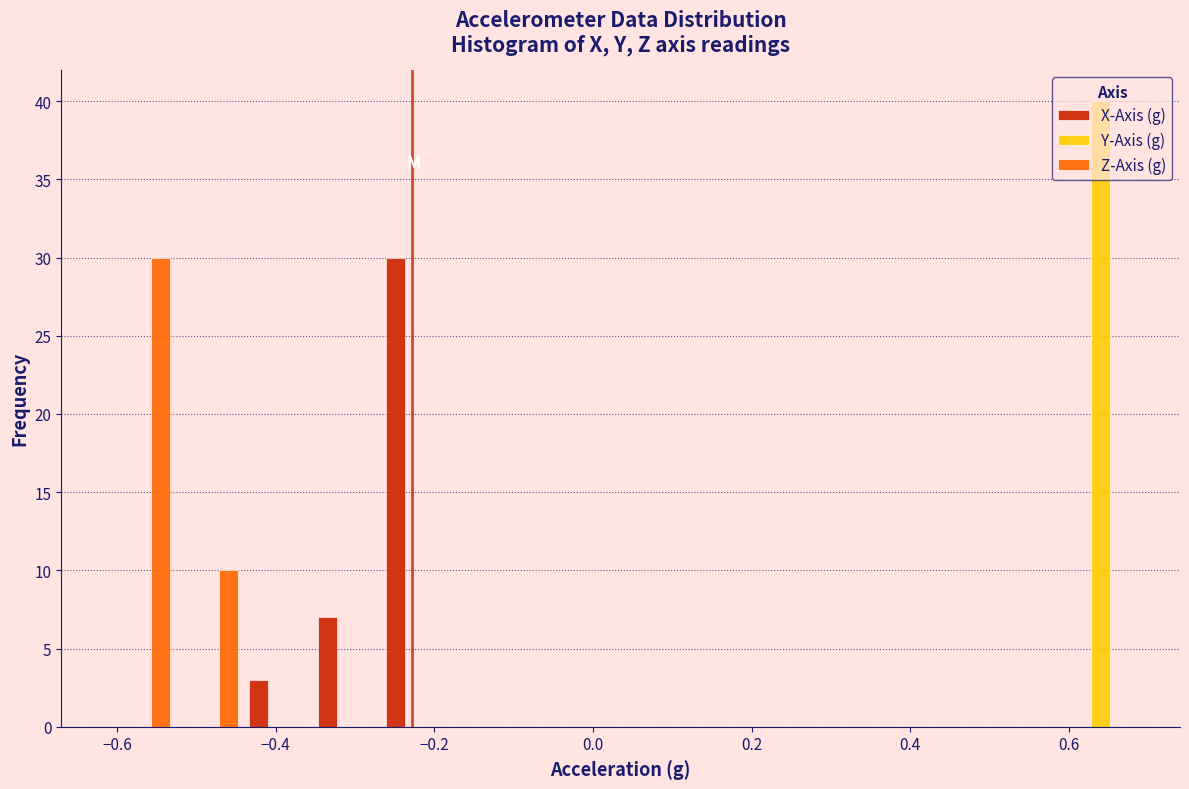

What is the height of the Z-Axis (g) bar covering -0.62 to -0.52 on the x-axis? Neither the bar edges nor the heights are printed on the chart, so give them approximately, as read against the axes.

30